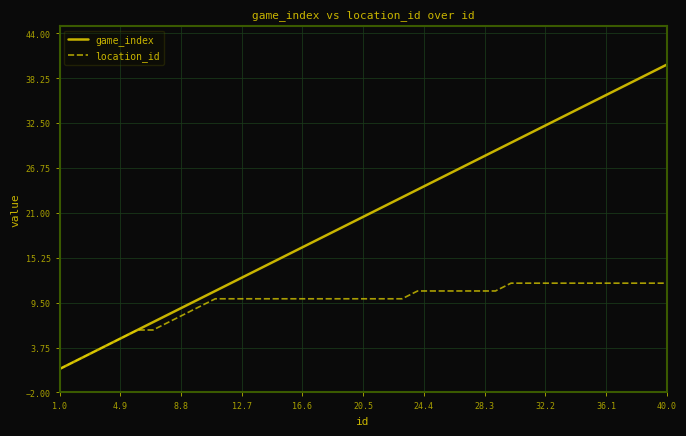

Which series has the widest spread of values?

game_index